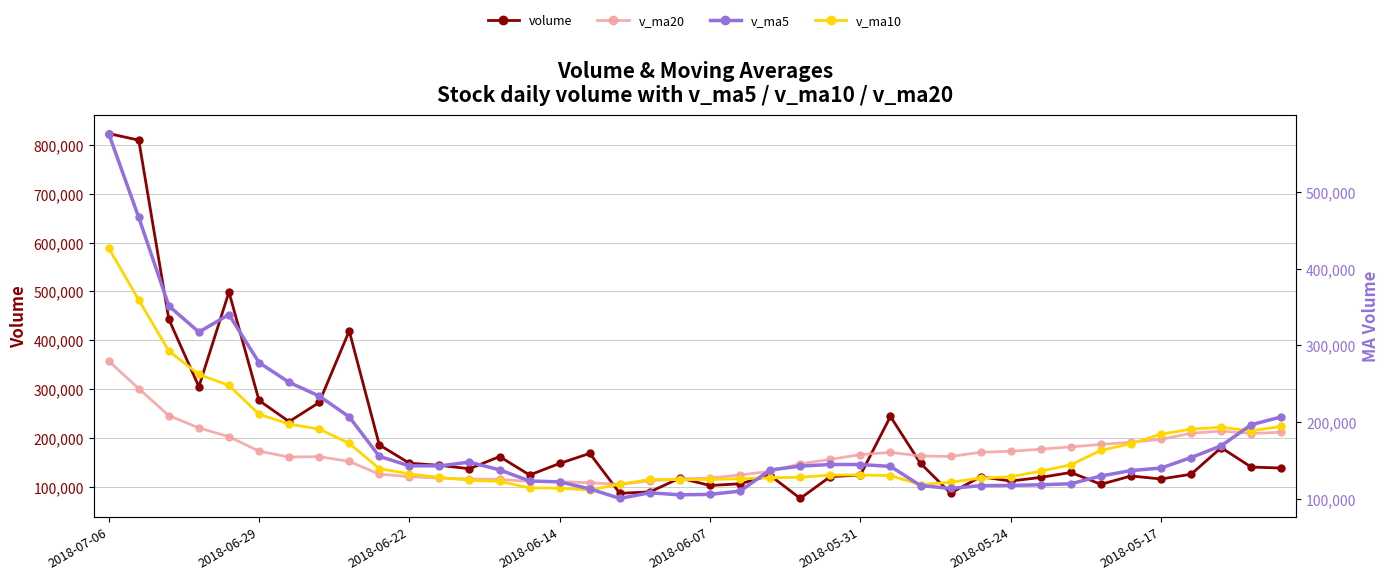

How many data points in v_ma5 are above 142433?

20